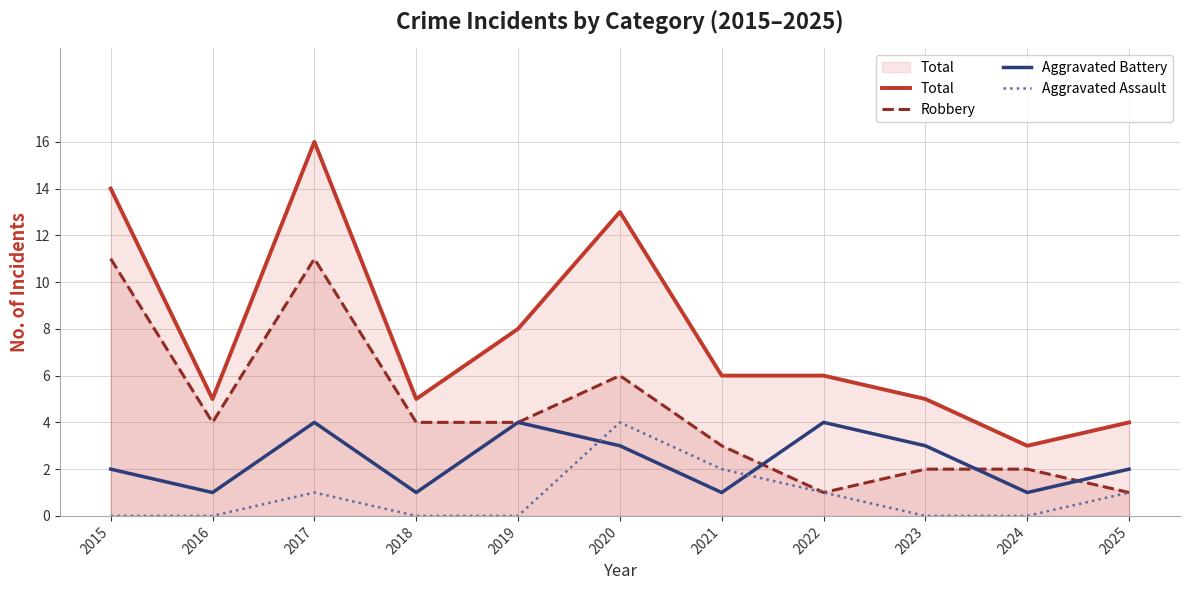

How many lines are shown in the chart?

4